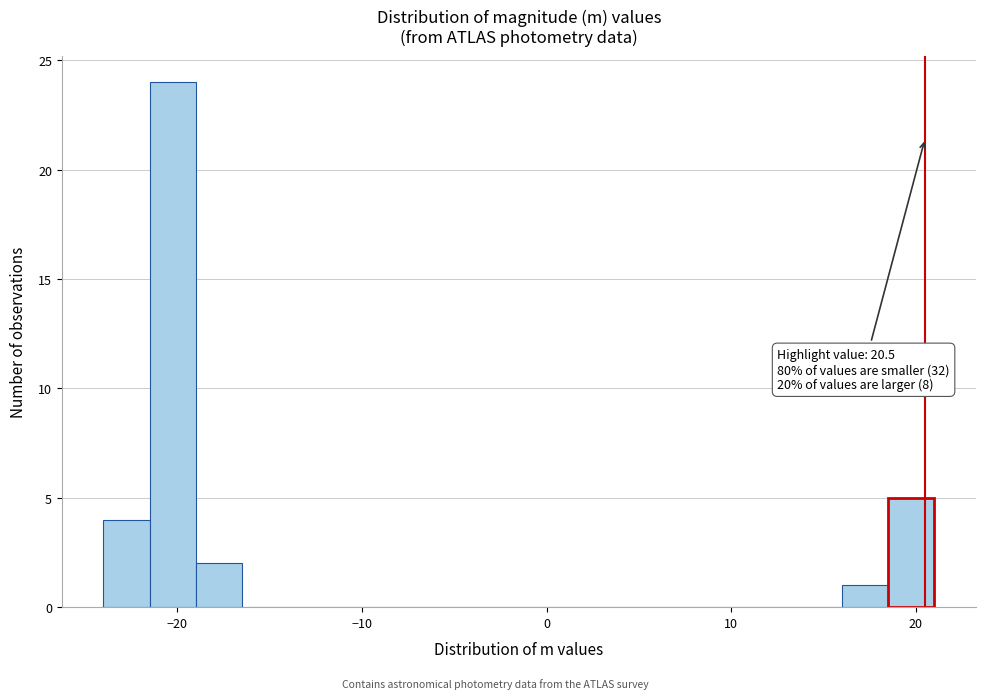

Around what value on the x-axis is the tallest bar? Give the approximate position of its centre, as read against the axis.

-20